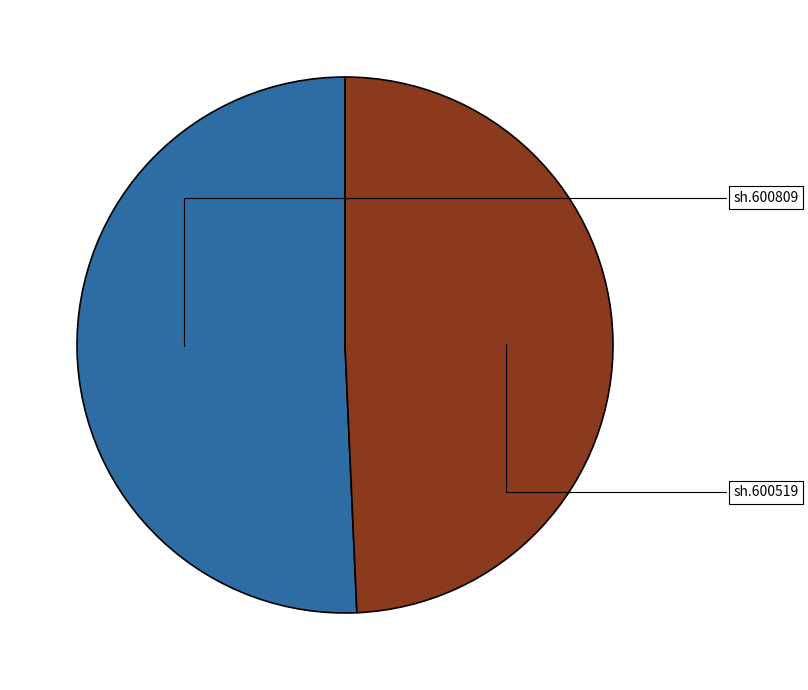

Combined, do sh.600519 and sh.600809 account for over 50%?

Yes